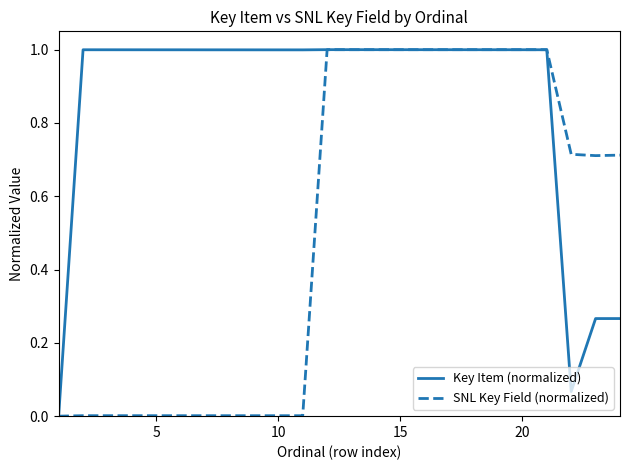

What is the maximum value shown in the chart?

1.0